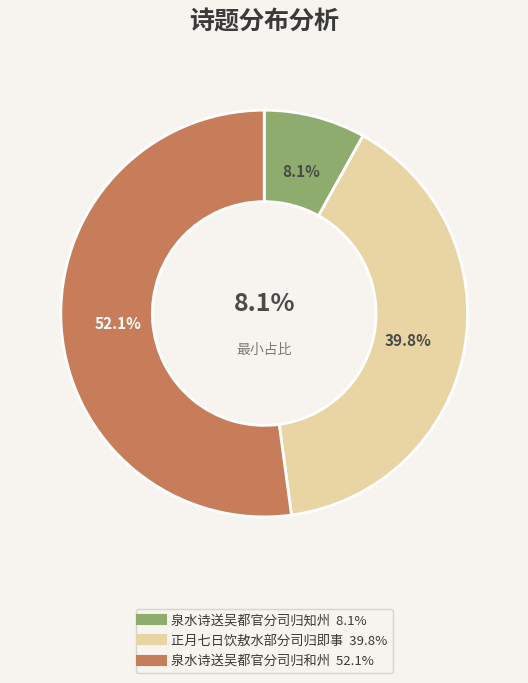

What percentage is NOT represented by 正月七日饮敖水部分司归即事?

60.2%